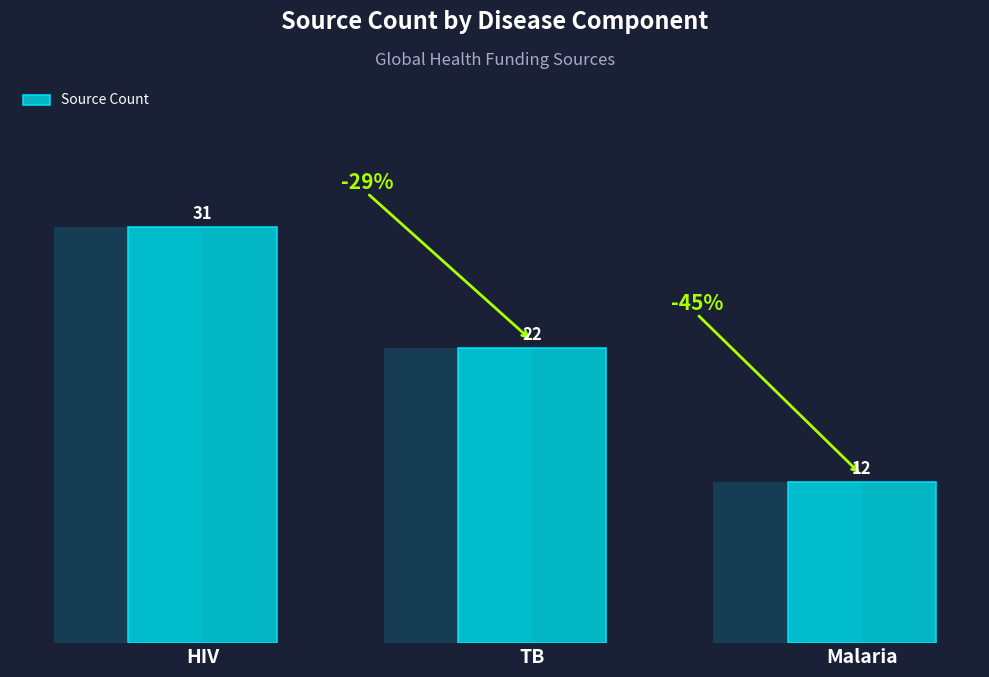

Reading left to right, extract all data points from this chart.

HIV=31	TB=22	Malaria=12